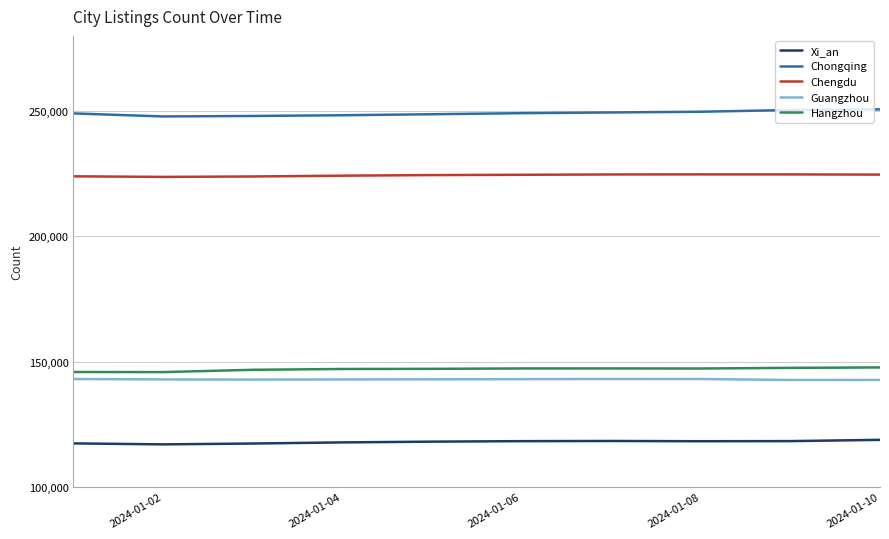

What is the maximum value for Xi_an?

118762.0